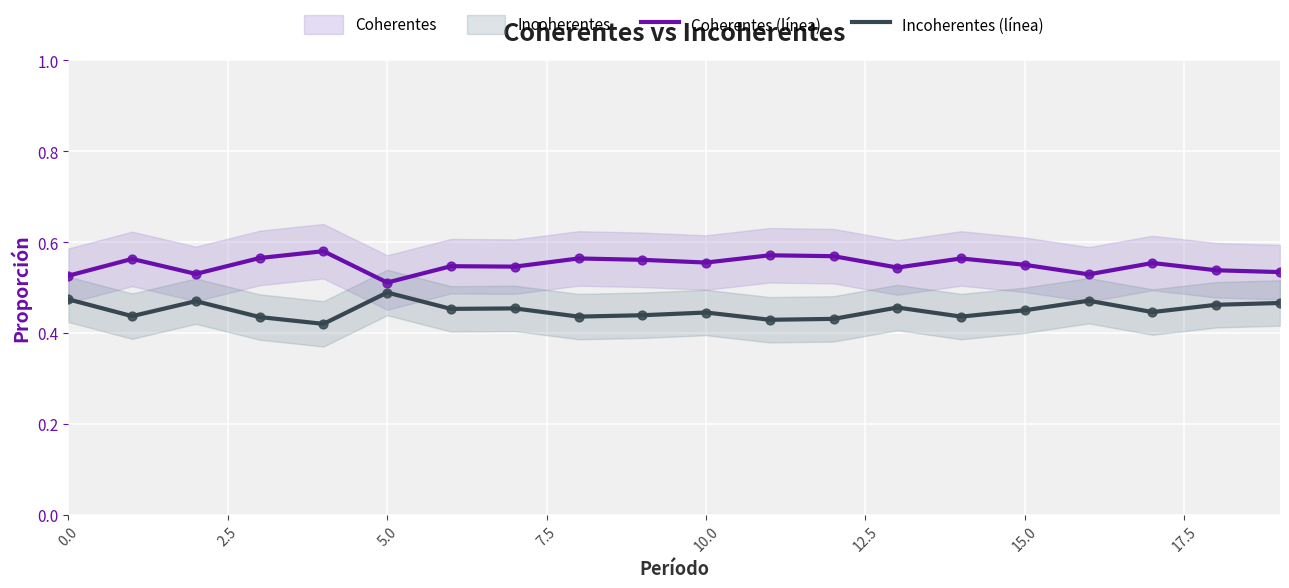

Which series contains the highest Y value?

Coherentes (línea)